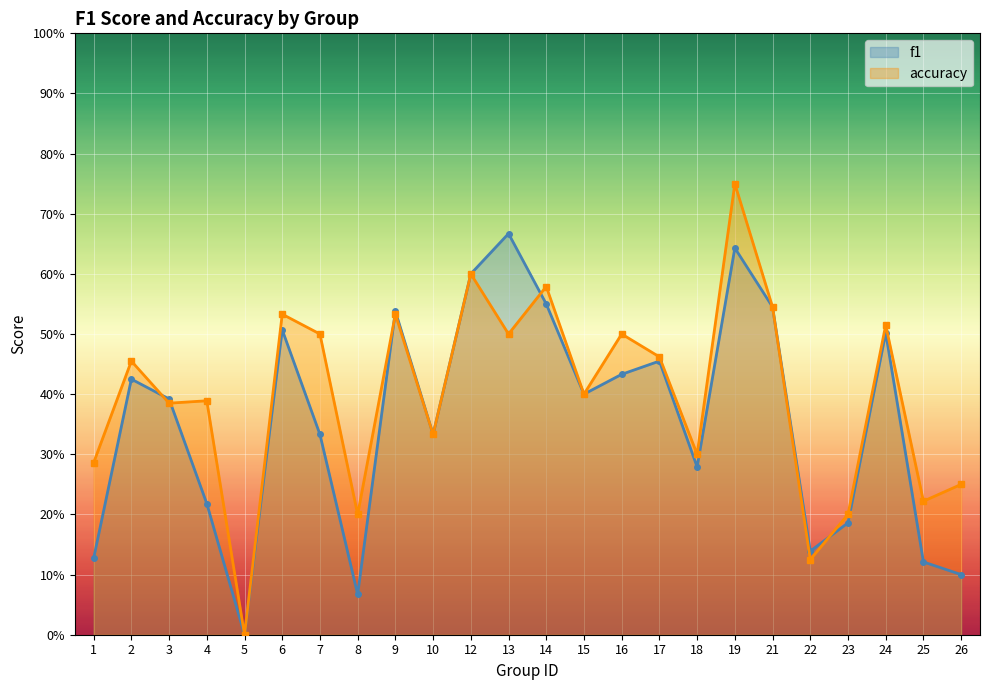

How many distinct data groups are displayed?

2